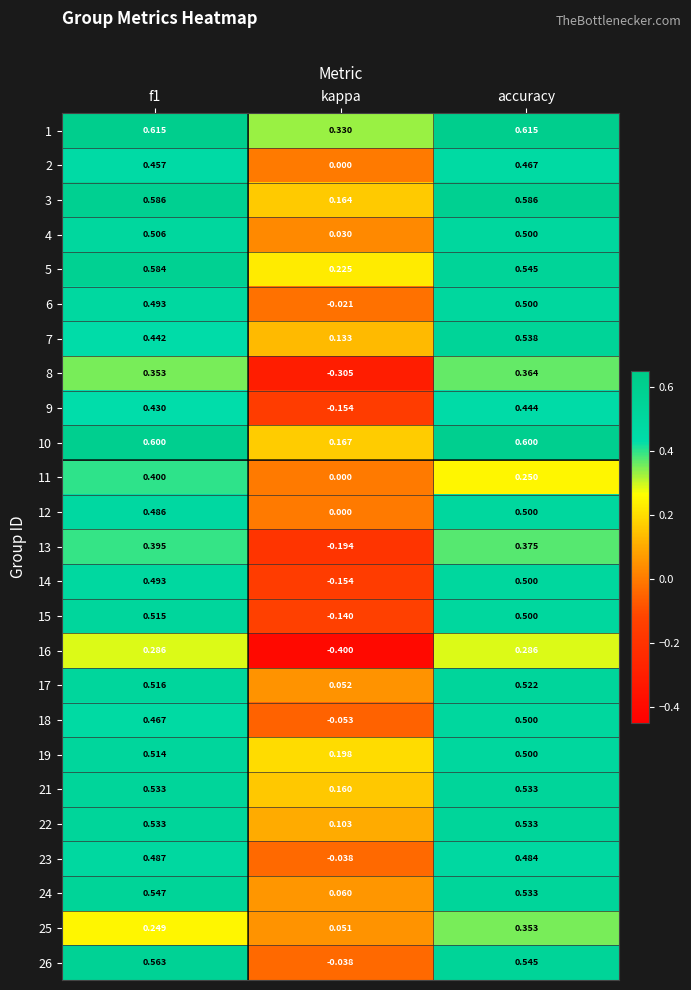

At which label is 22 closest to 0?

kappa